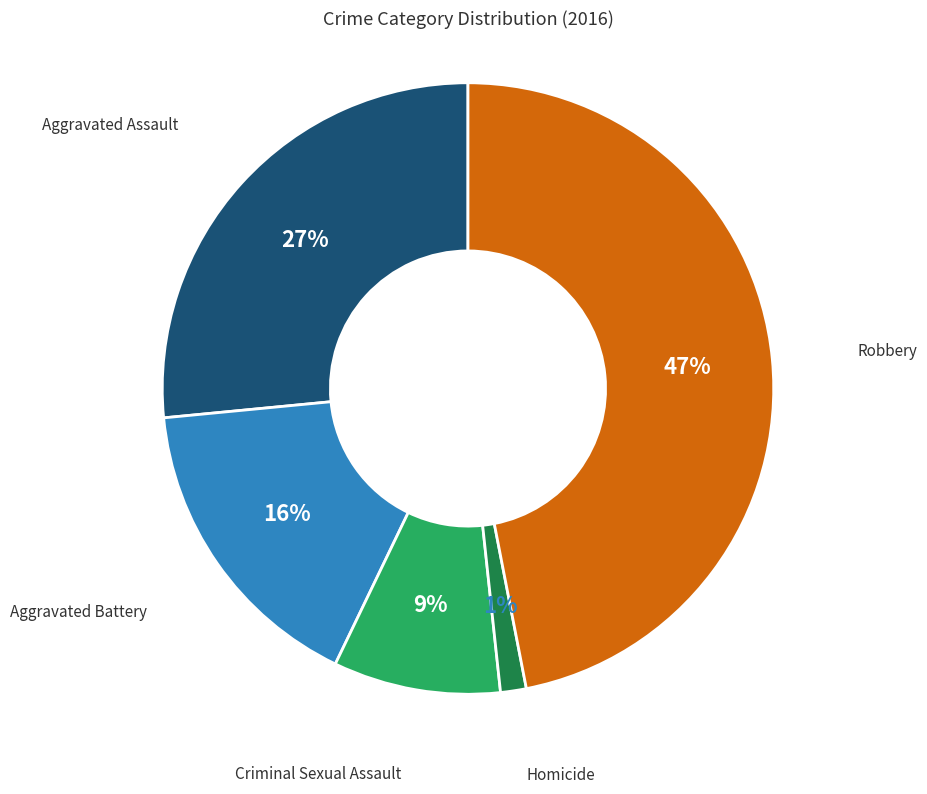

To the nearest percent, what is the average slice percentage?

20%